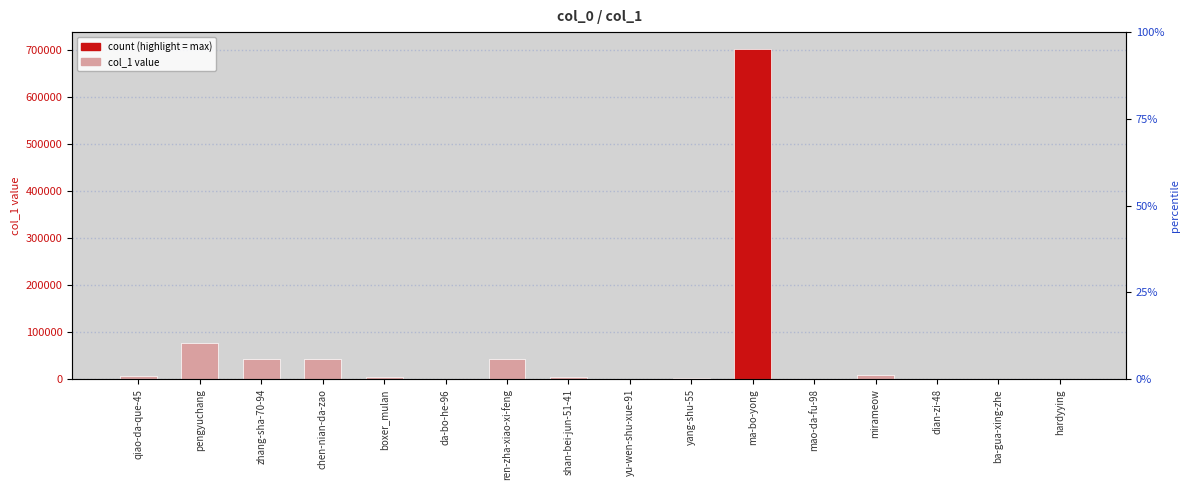

Reading left to right, transcribe all the data shown in this chart.

7505	76451	43013	42861	4377	1	42981	3932	787	3286	701994	87	9024	2	1152	555